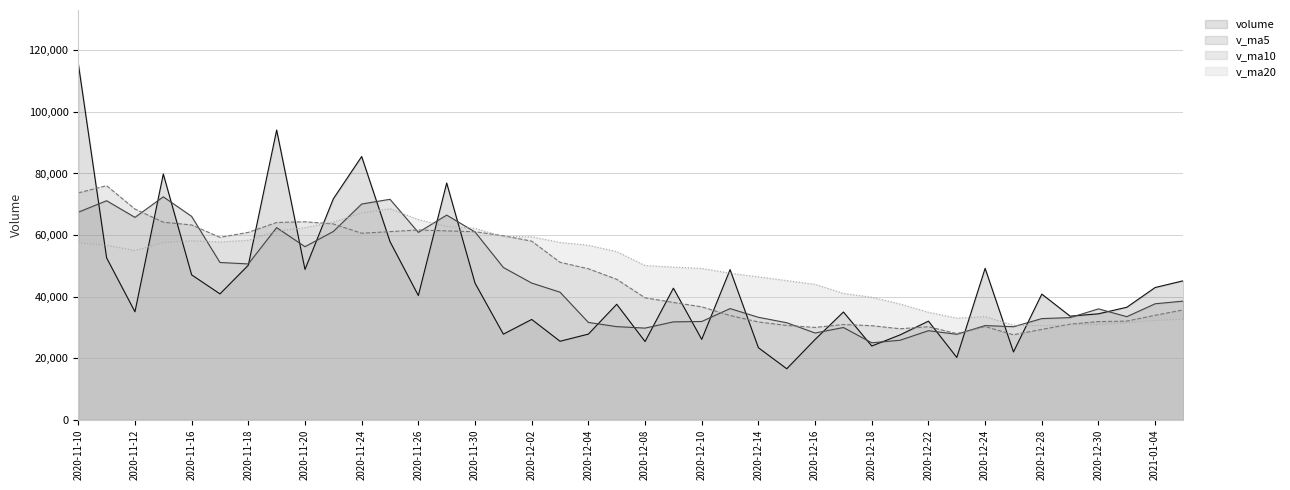

What is the value of the volume point at the 17th from the left?

48762.2